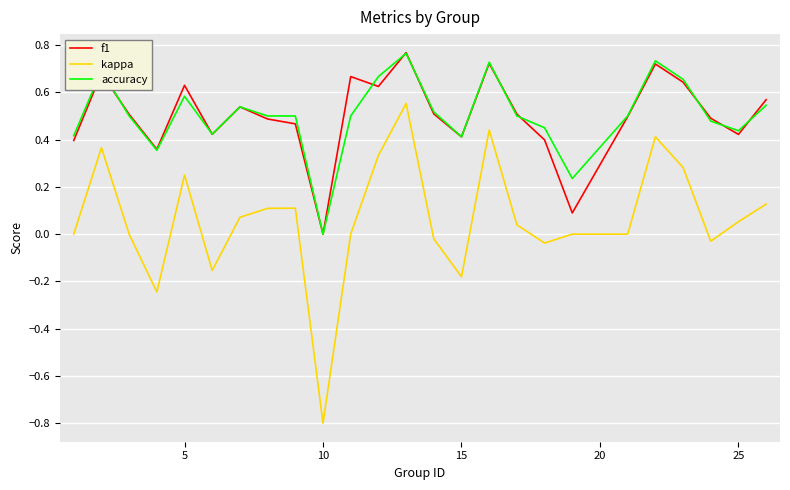

True or false: accuracy and kappa cross at least once.

False